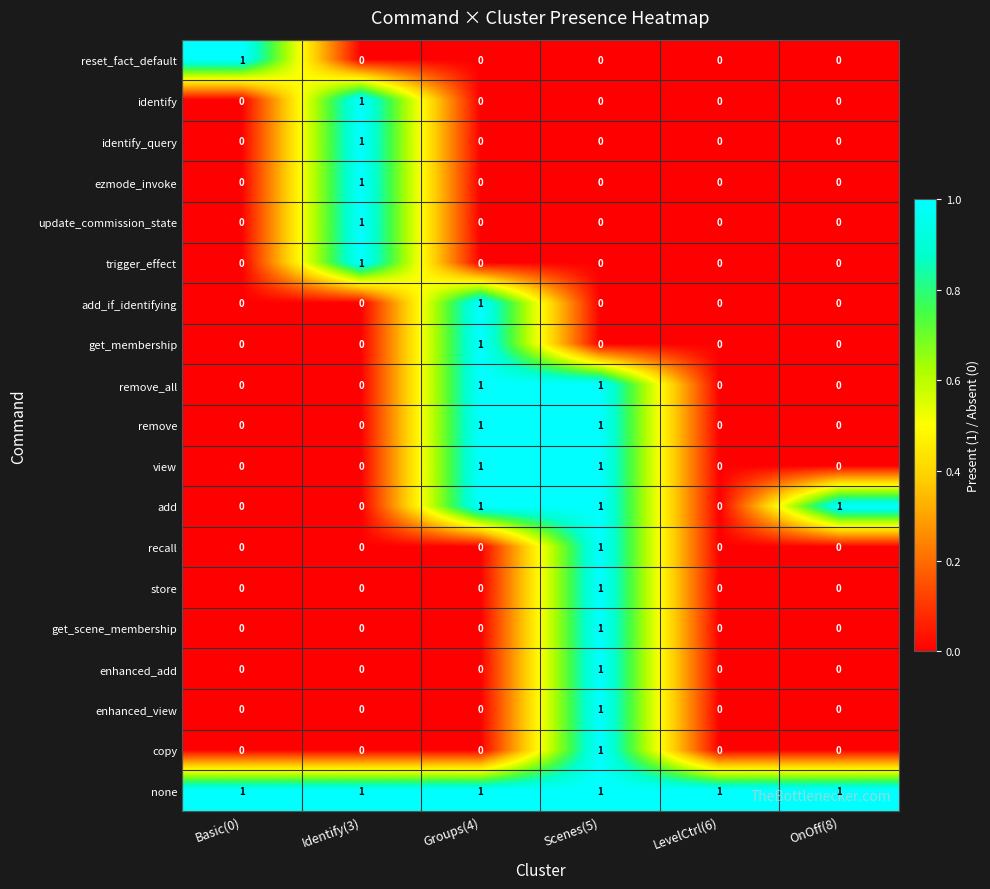

At which category is the sum across all series the highest?

Scenes(5)